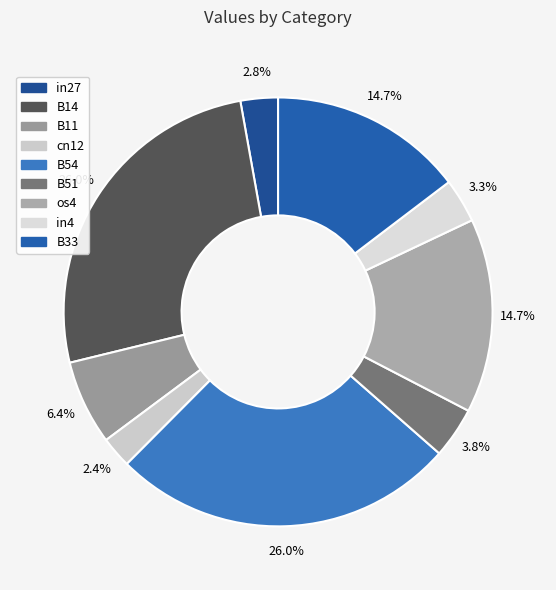

Which category has the biggest portion of the pie?

B14